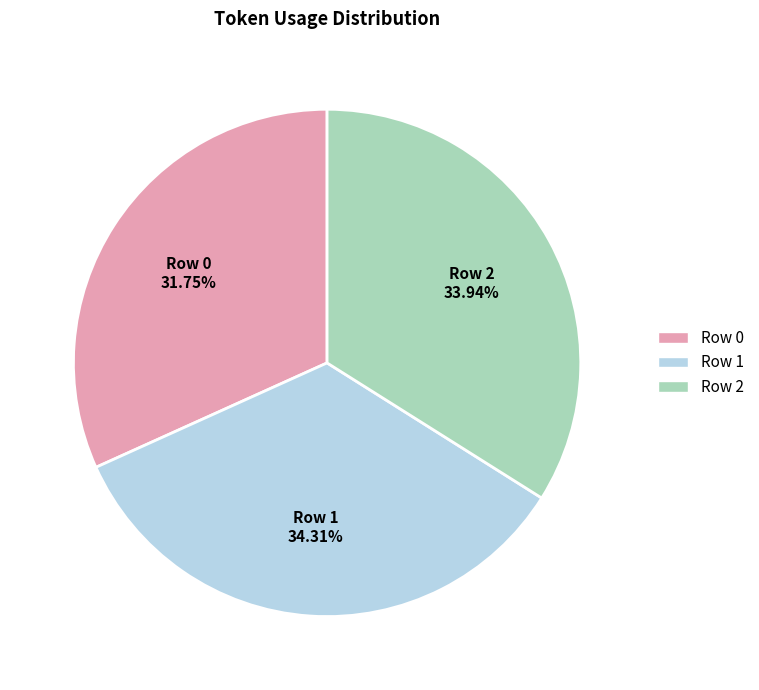

To the nearest percent, what is the average slice percentage?

33%